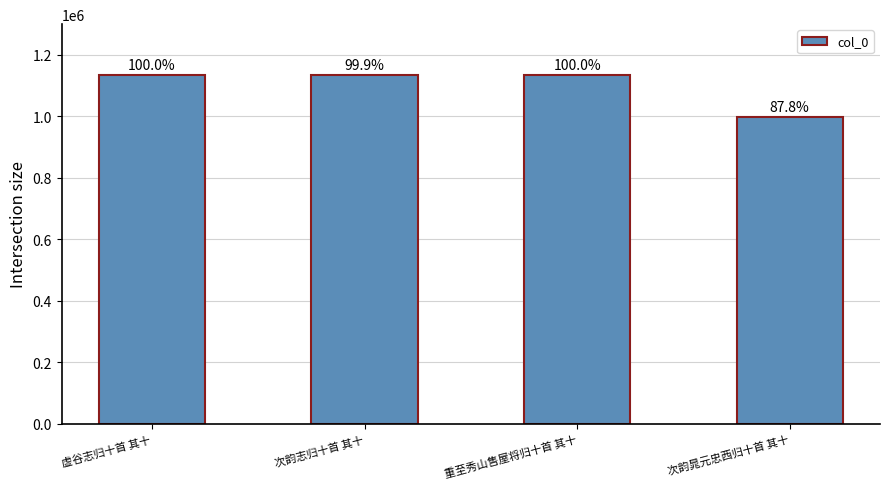

Are the bars grouped side by side (vs. stacked)?

No